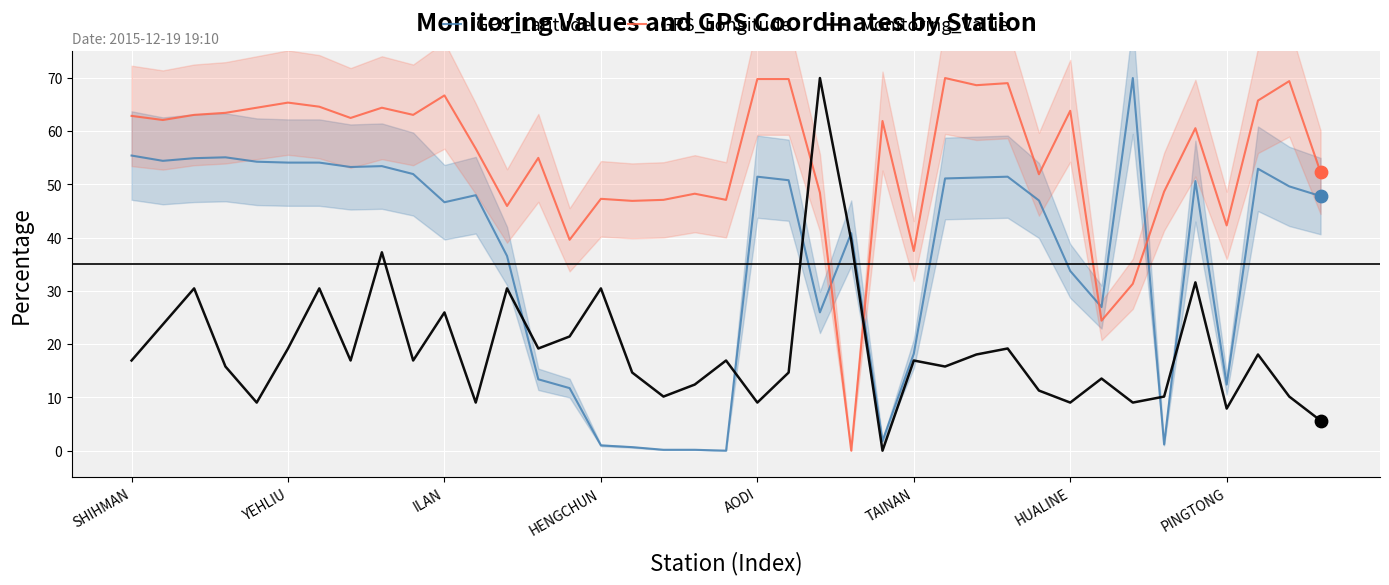

Which series has the widest spread of Y values?

GPS_Latitude